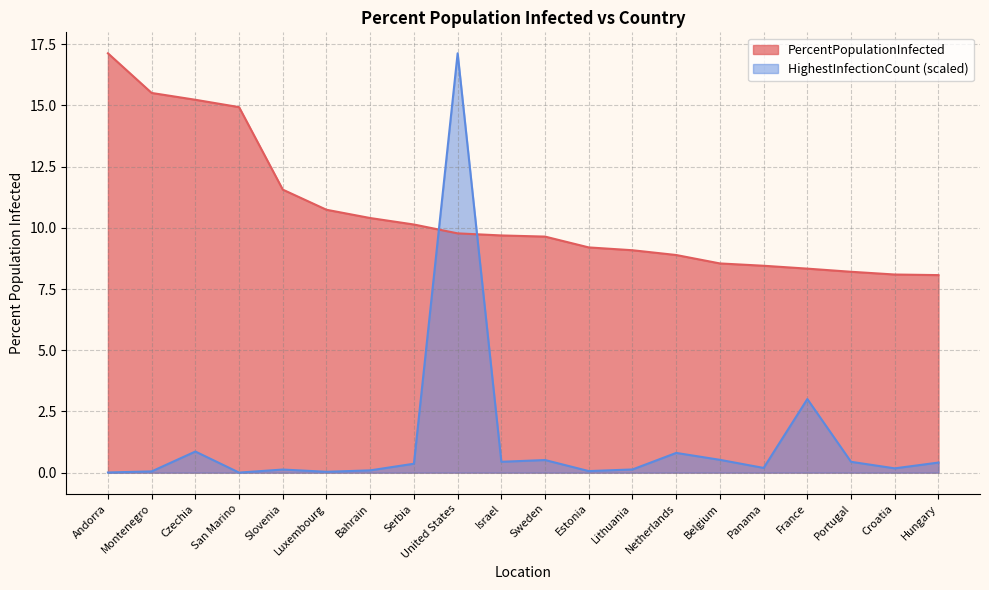

True or false: HighestInfectionCount and PercentPopulationInfected cross at least once.

True